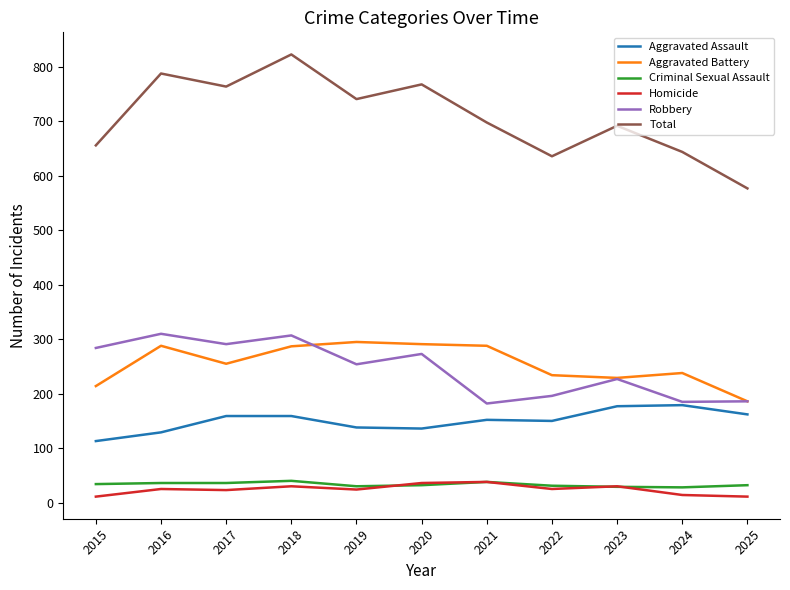

What is the minimum value shown in the chart?

11